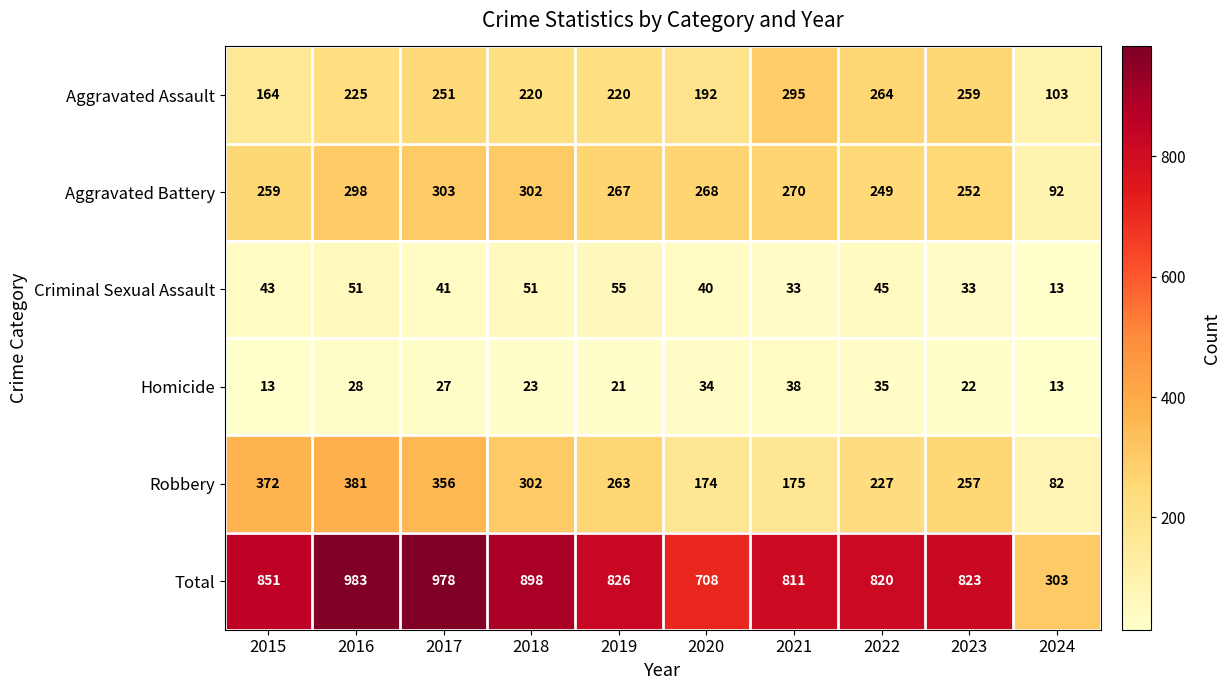

Which series changed the most between 2018 and 2022?

Total